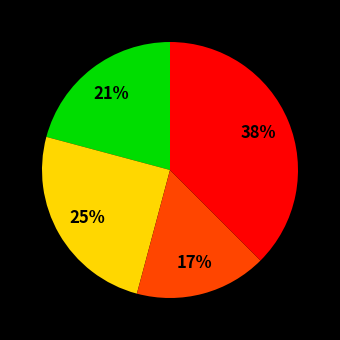

To the nearest percent, what is the average slice percentage?

25%